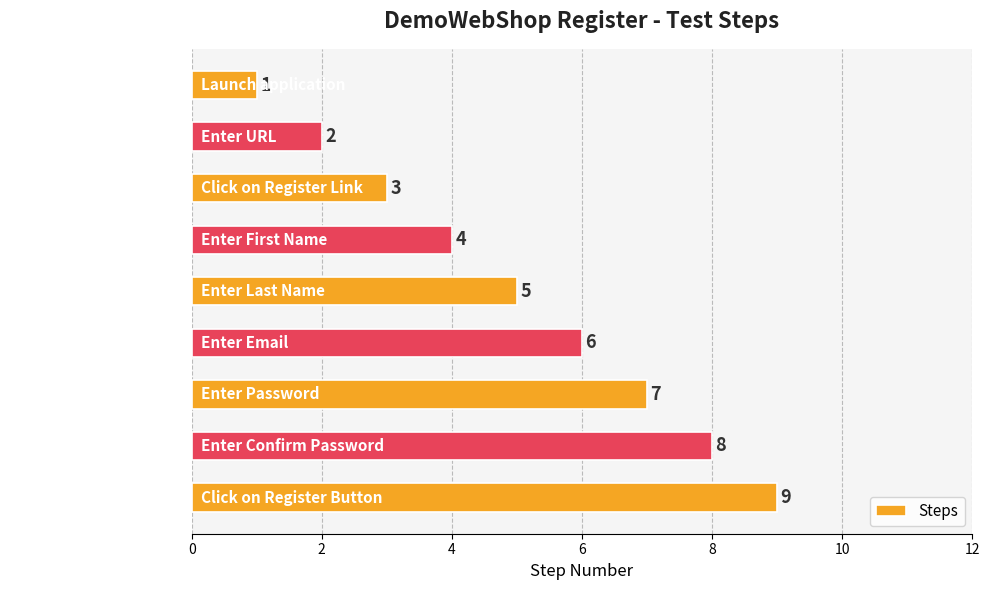

Rank the categories by value from highest to lowest.

Click on Register Button, Enter Confirm Password, Enter Password, Enter Email, Enter Last Name, Enter First Name, Click on Register Link, Enter URL, Launch application